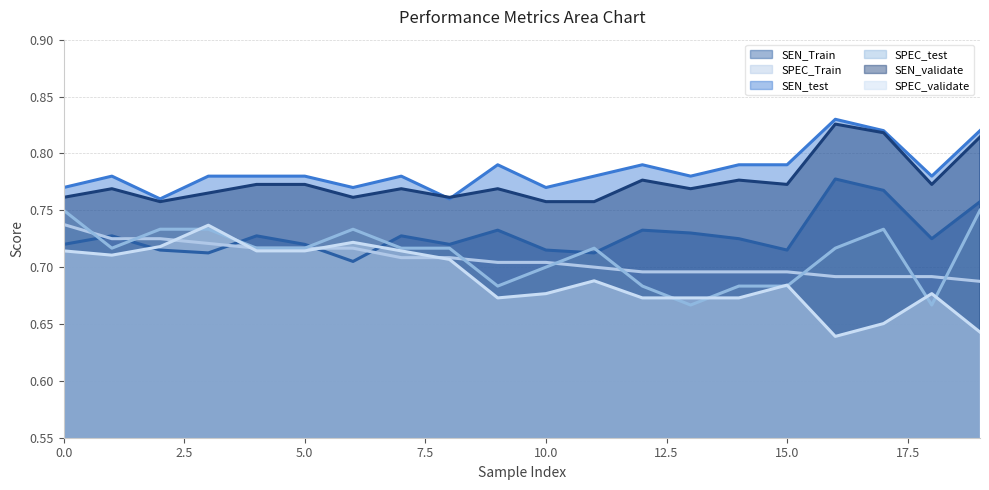

Which series has the largest range (max minus min)?

SPEC_validate